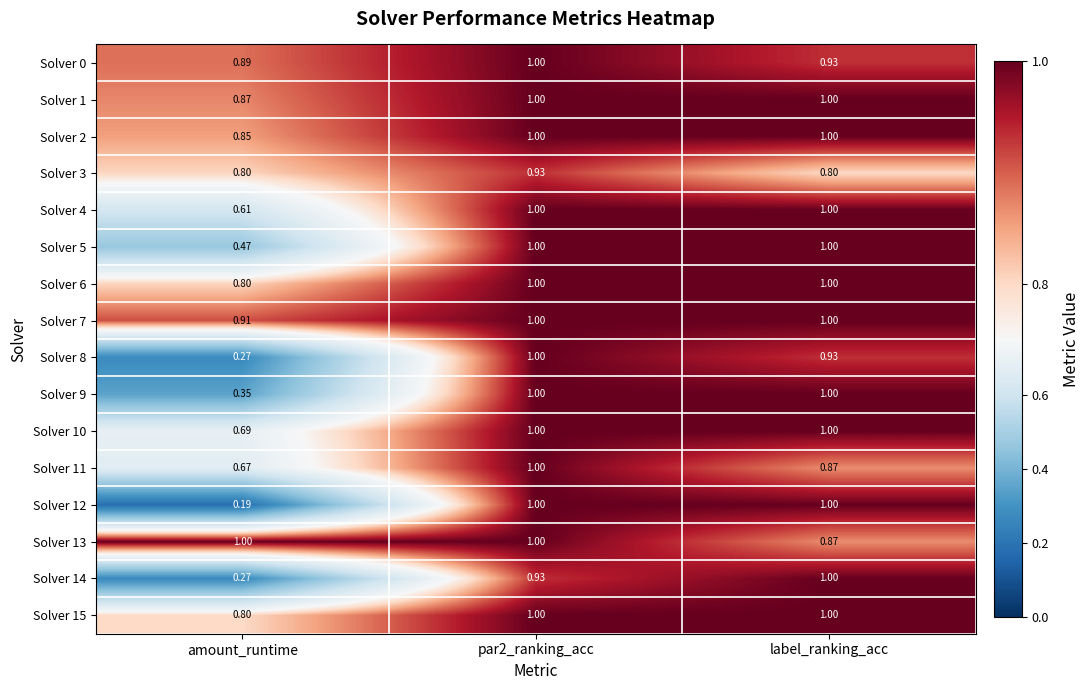

Is the value of Solver 14 at par2_ranking_acc greater than the value of Solver 0 at amount_runtime?

Yes